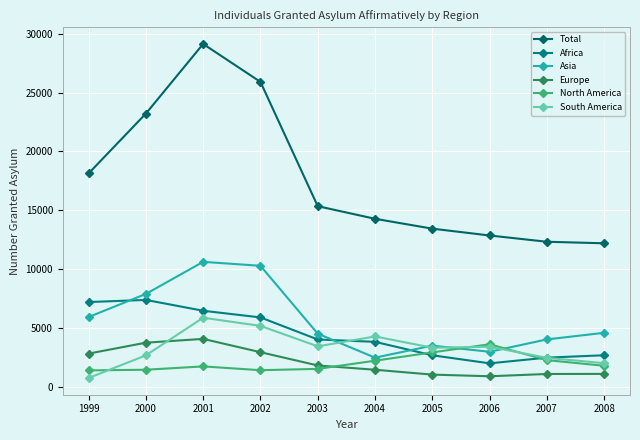

True or false: South America has more than 1 points higher than both neighbors.

True